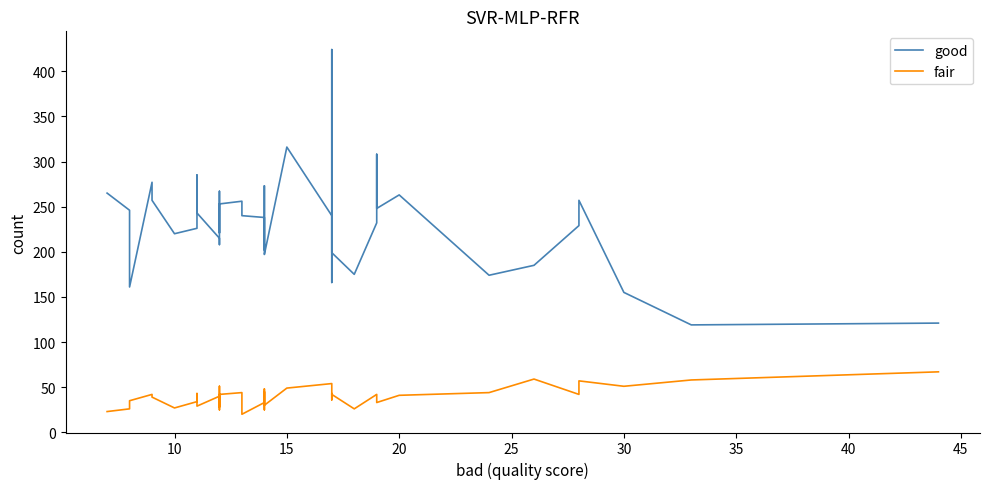

Which series has the largest range (max minus min)?

good